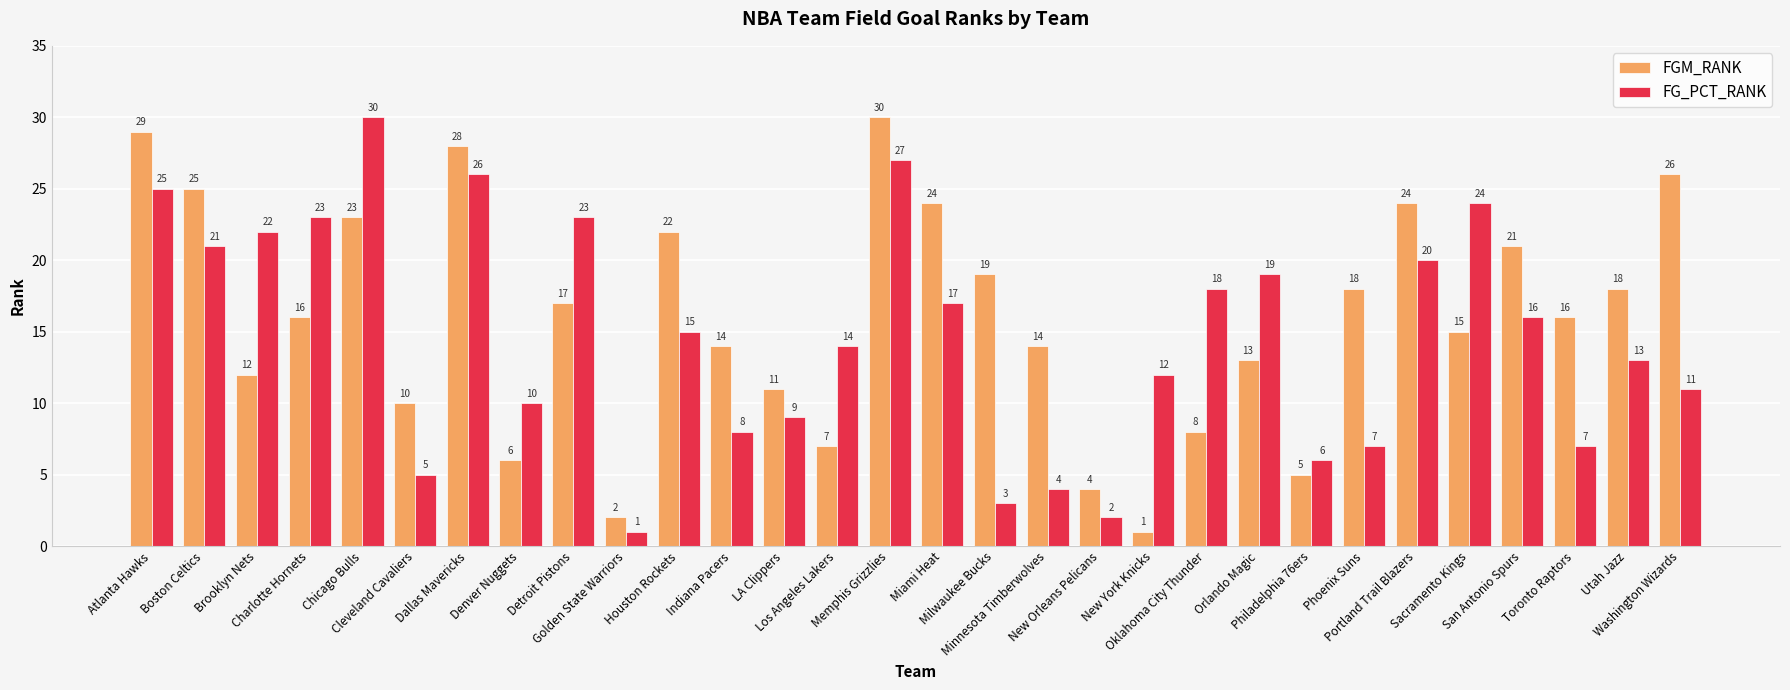

What is the greatest value displayed?

30